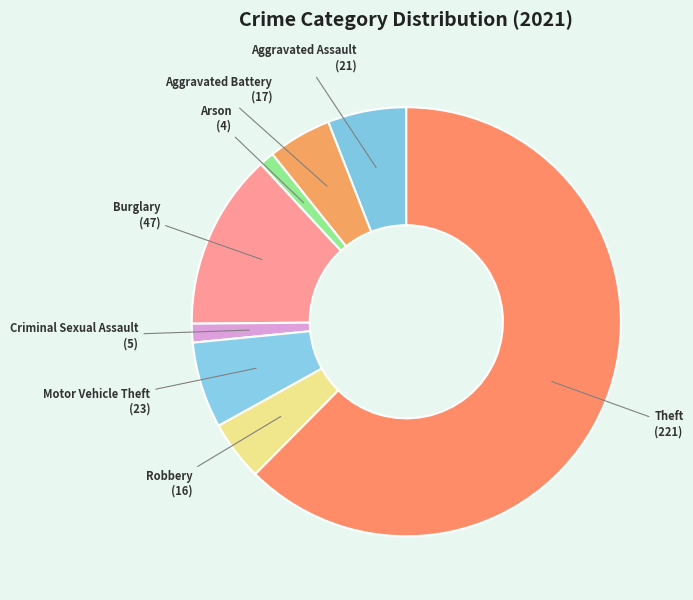

Is it true that Burglary is 1% of the pie?

False